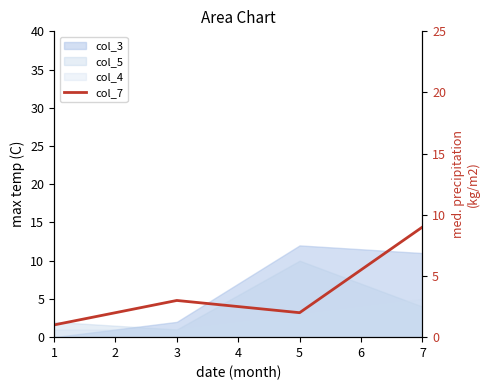

True or false: the data has more than 2 interior local peaks.

False